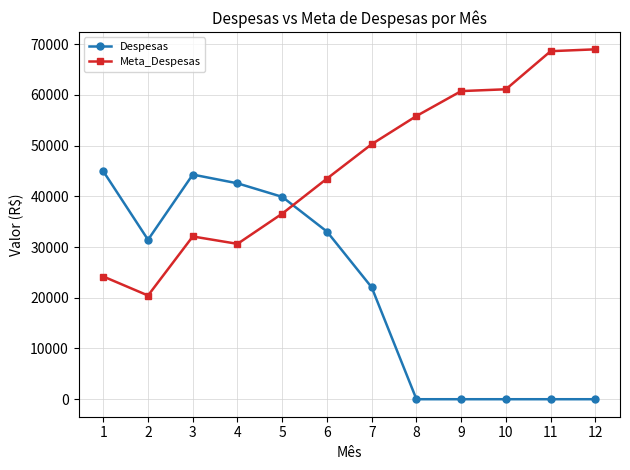

Is this an area chart (filled region under the line)?

No